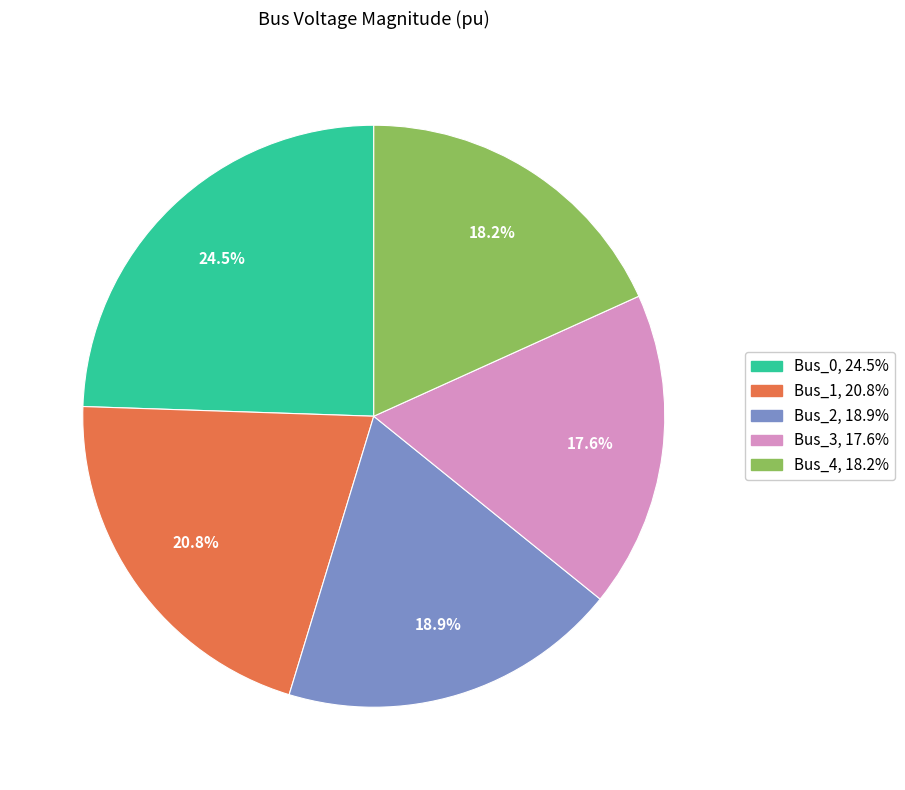

To the nearest percent, what portion does Bus_3 represent?

18%